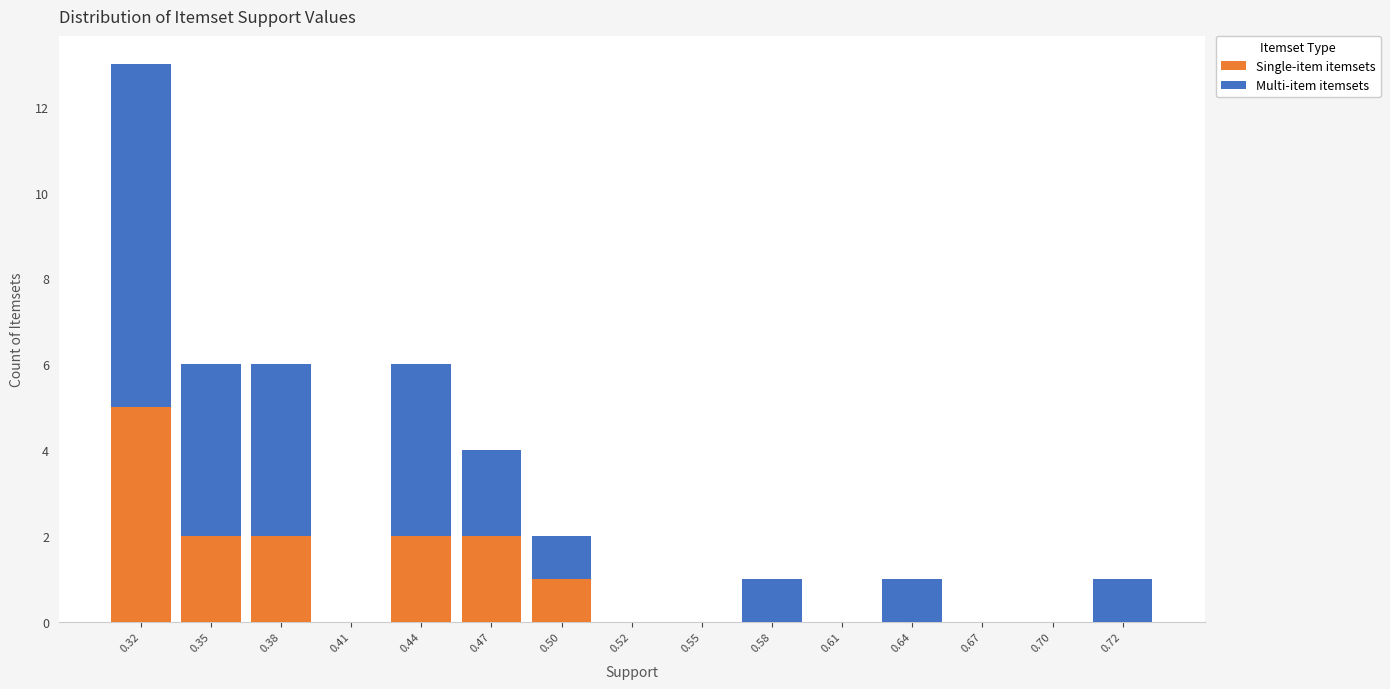

Reading left to right, transcribe the values for Single-item itemsets.

0.32=5	0.35=2	0.38=2	0.41=0	0.44=2	0.47=2	0.50=1	0.52=0	0.55=0	0.58=0	0.61=0	0.64=0	0.67=0	0.70=0	0.72=0